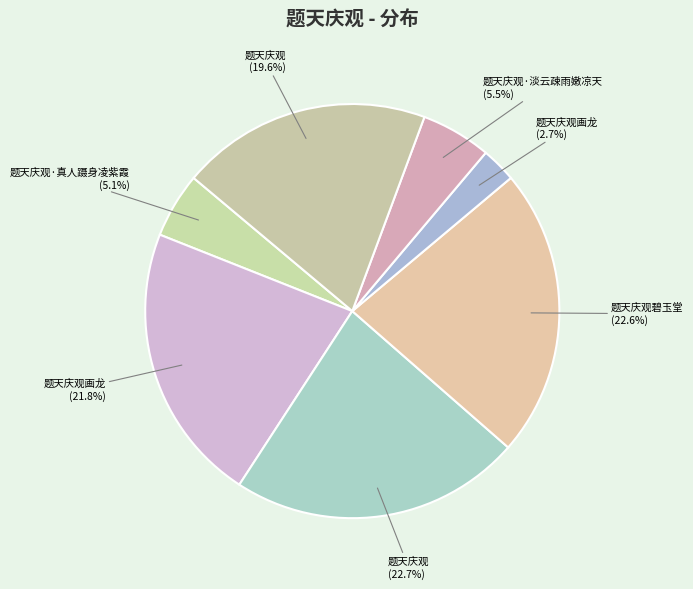

How many segments does this pie chart have?

7